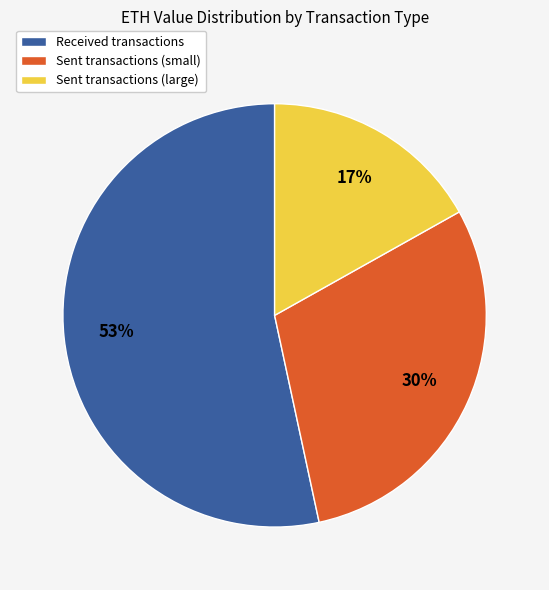

To the nearest percent, what is the average slice percentage?

33%